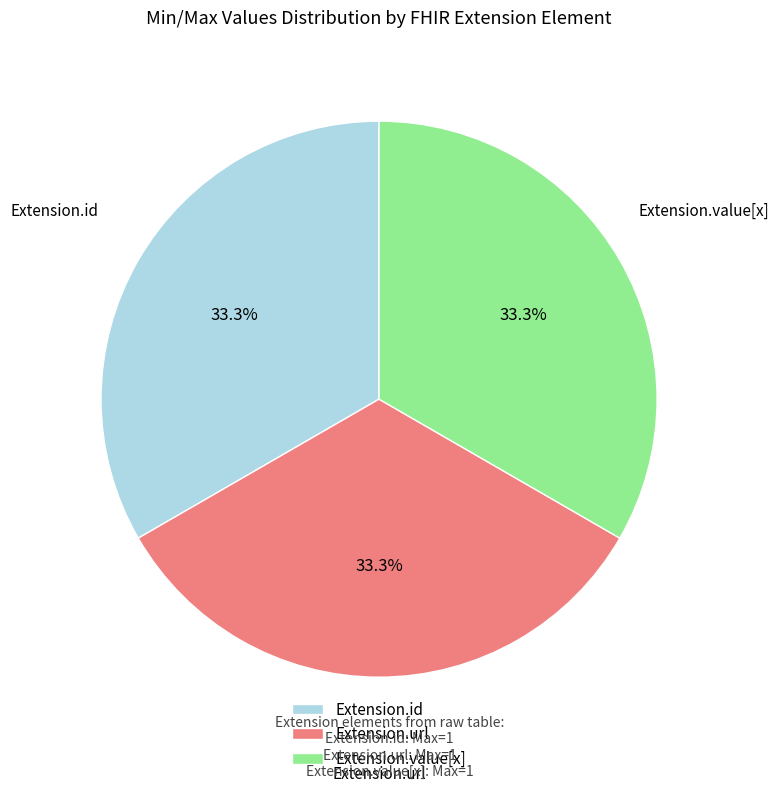

Combined, what portion of the pie is Extension.url and Extension.value[x]?

66.7%